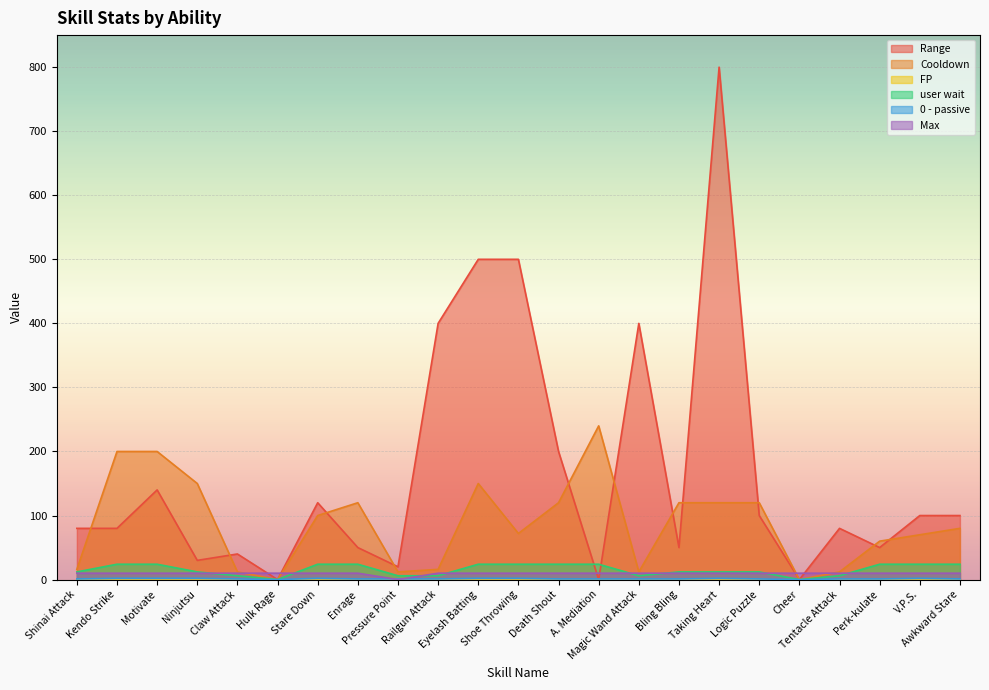

Which series has the largest range (max minus min)?

Range